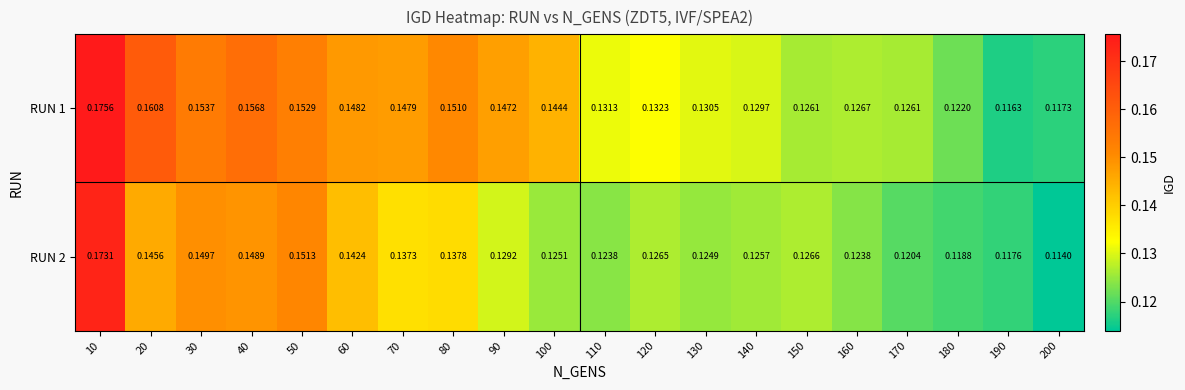

List the series in order of their peak value, lowest first.

RUN 2, RUN 1